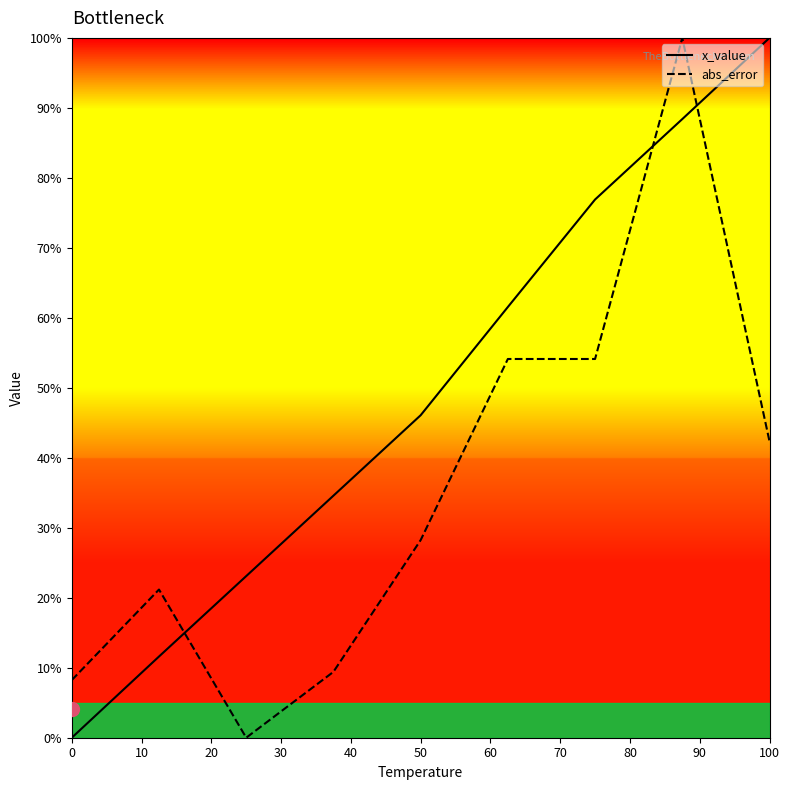

Reading right to left, what are all the values shown in this chart?

x_value: 100.0	88.4	76.9	61.5	46.1	34.6	23.1	11.6	0.0
abs_error: 42.4	100.0	54.1	54.1	28.2	9.4	0.0	21.2	8.2